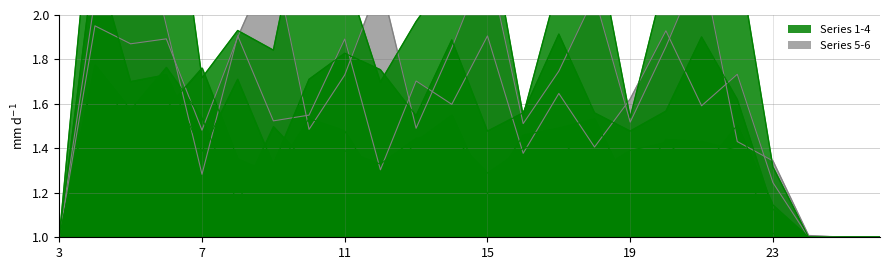

In p6, how many points are lower than both neighbors (excluding endpoints)?

6